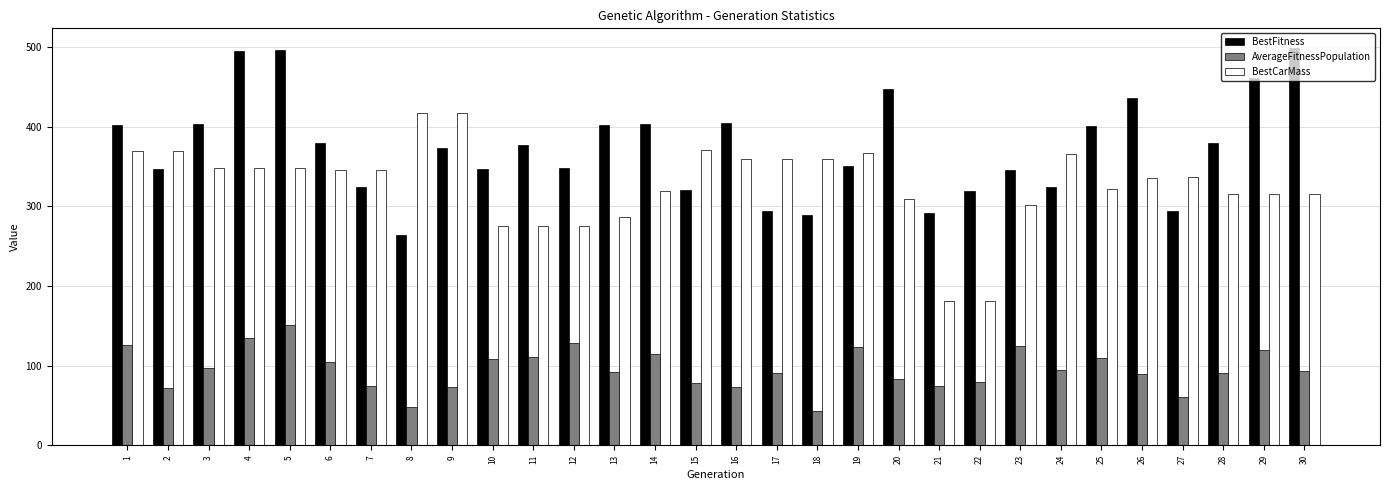

What value does the BestFitness series have at 15?

320.4